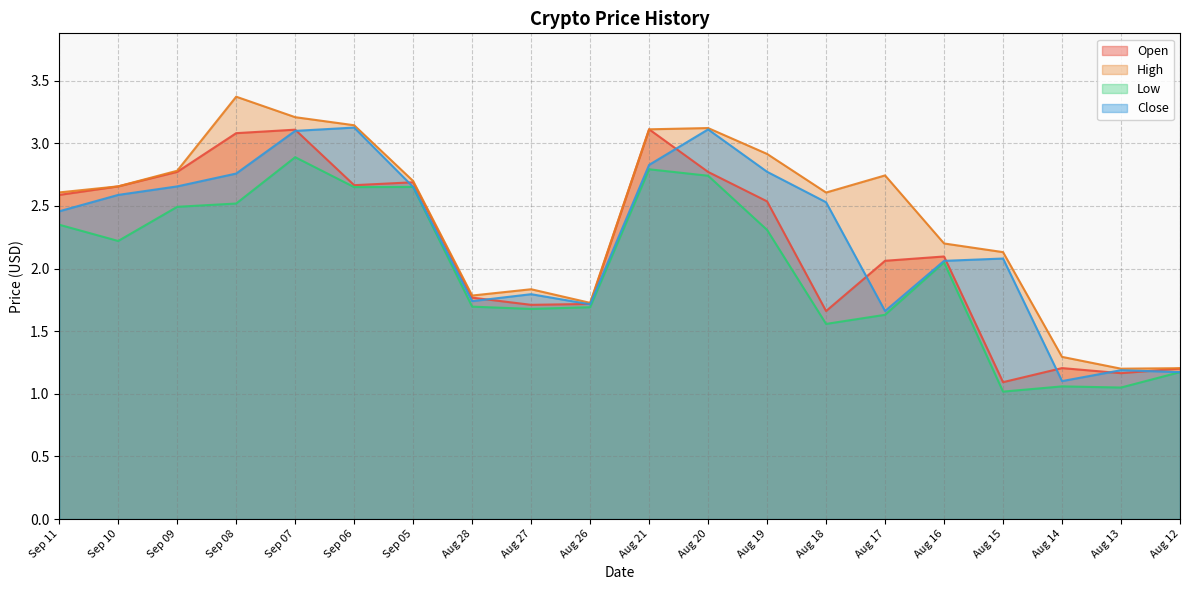

What is the sum of all Close values?

45.1